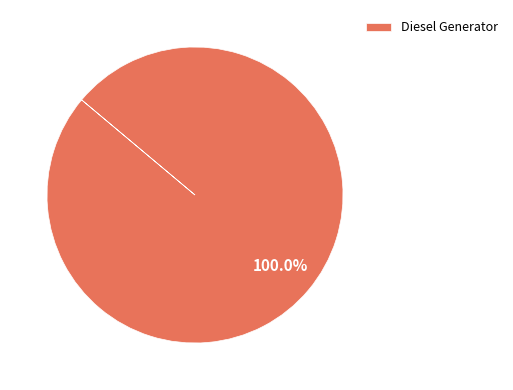

Which slice represents more than half of the pie?

Diesel Generator